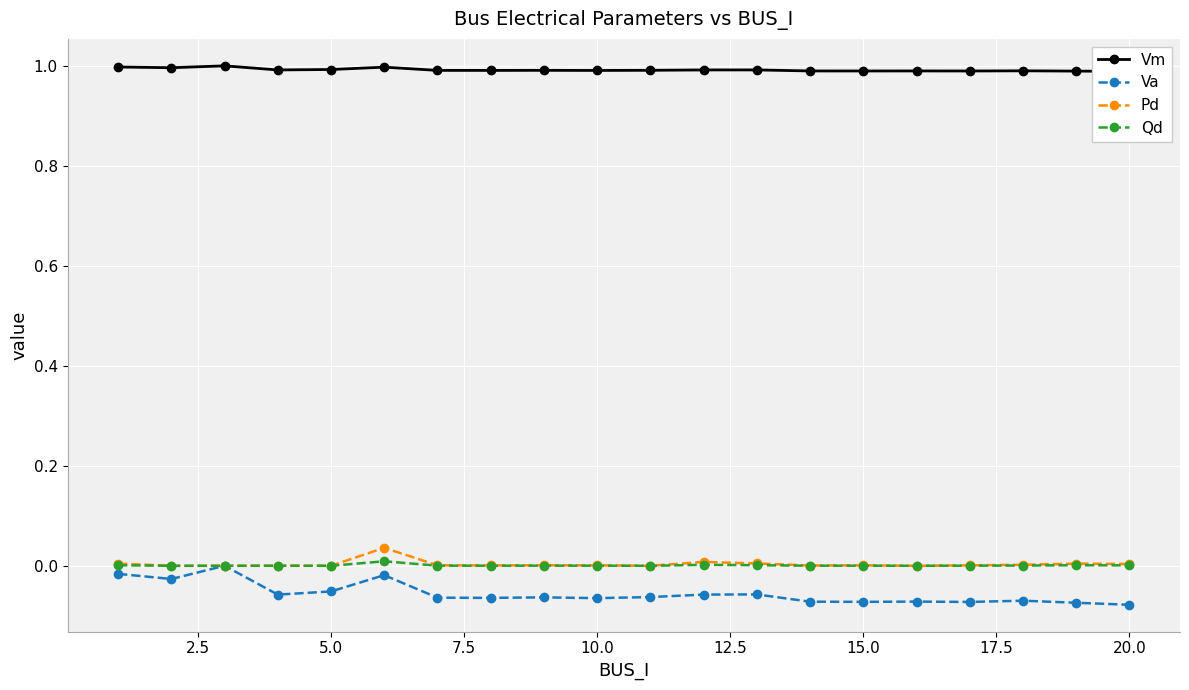

What is the minimum value for Vm?

1.0